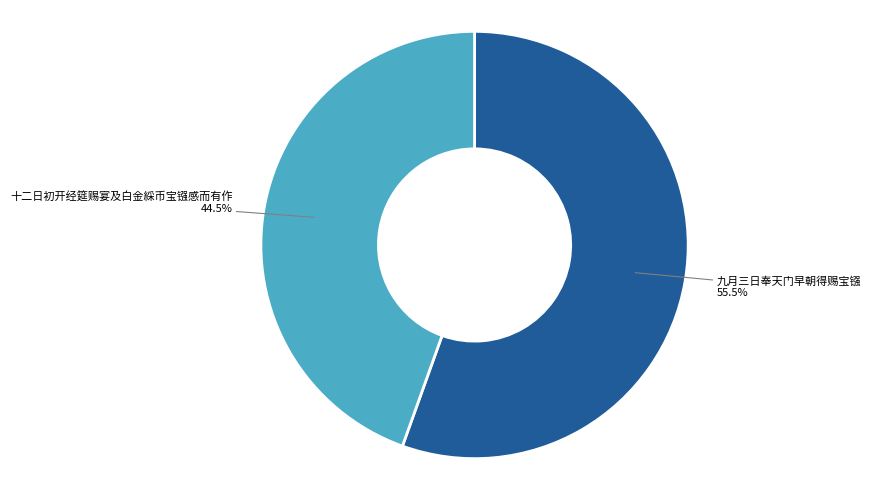

What is the total percentage of 九月三日奉天门早朝得赐宝镪 and 十二日初开经筵赐宴及白金綵币宝镪感而有作?

100.0%